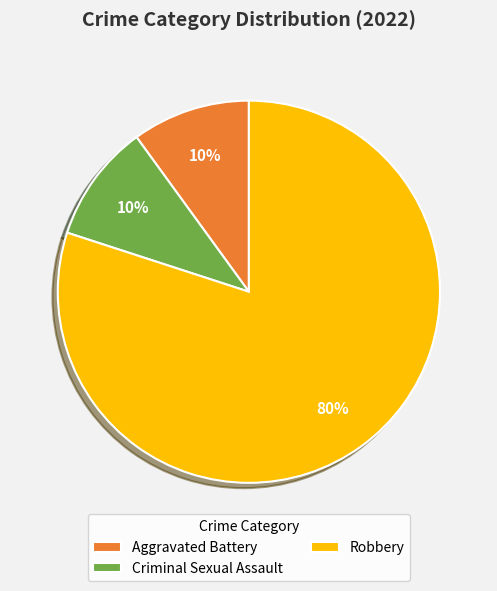

Is the sum of Aggravated Battery and Robbery greater than half?

Yes